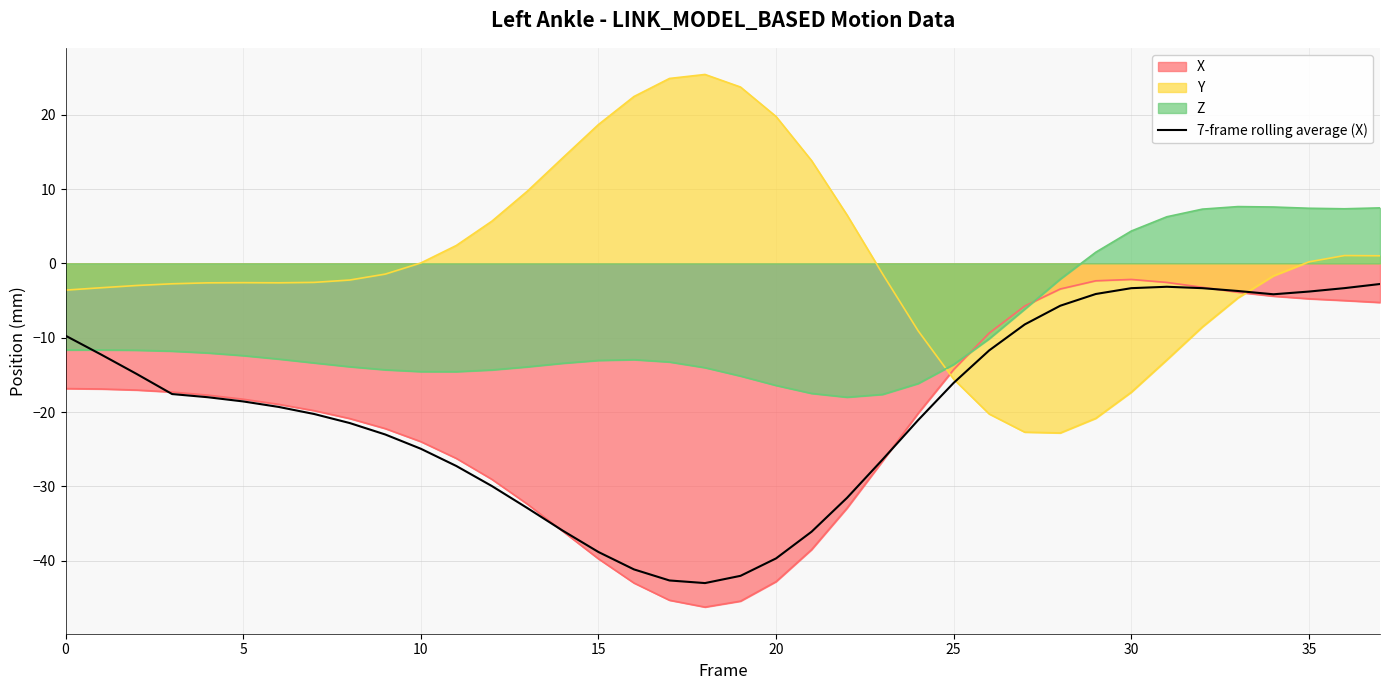

Is it true that the value at 10 is -24.9?

True